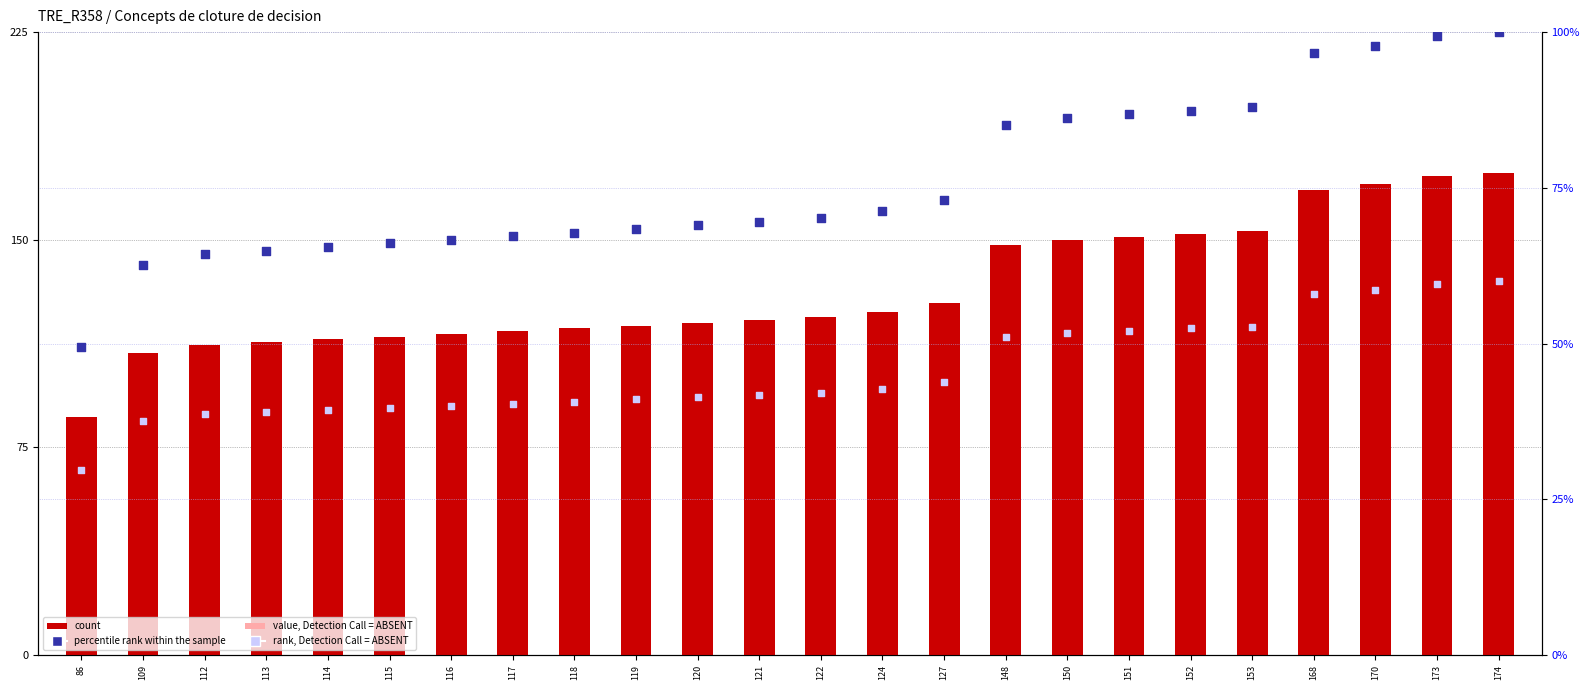

What is the total value across all series at 116?

263.3